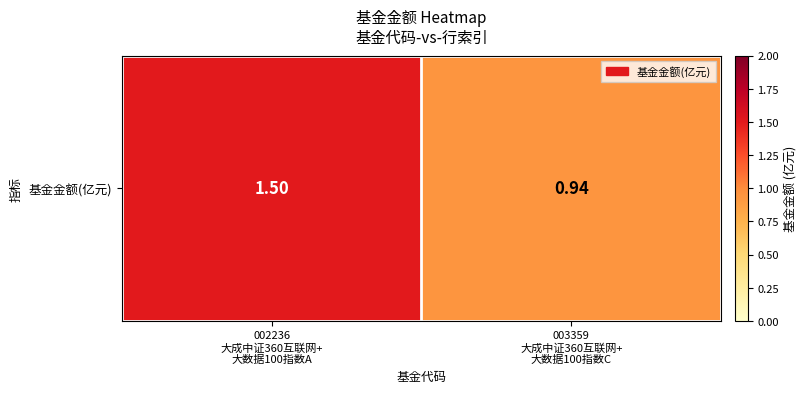

Rank the categories by value from lowest to highest.

003359
大成中证360互联网+
大数据100指数C, 002236
大成中证360互联网+
大数据100指数A